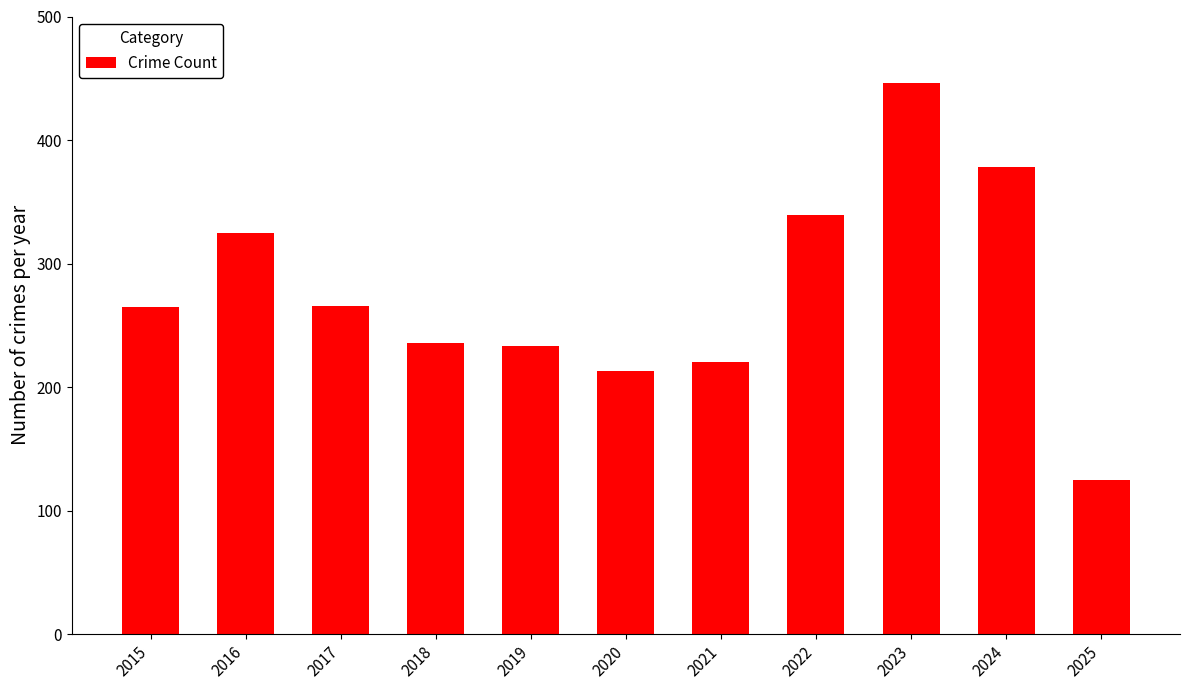

Are the bars horizontal?

No